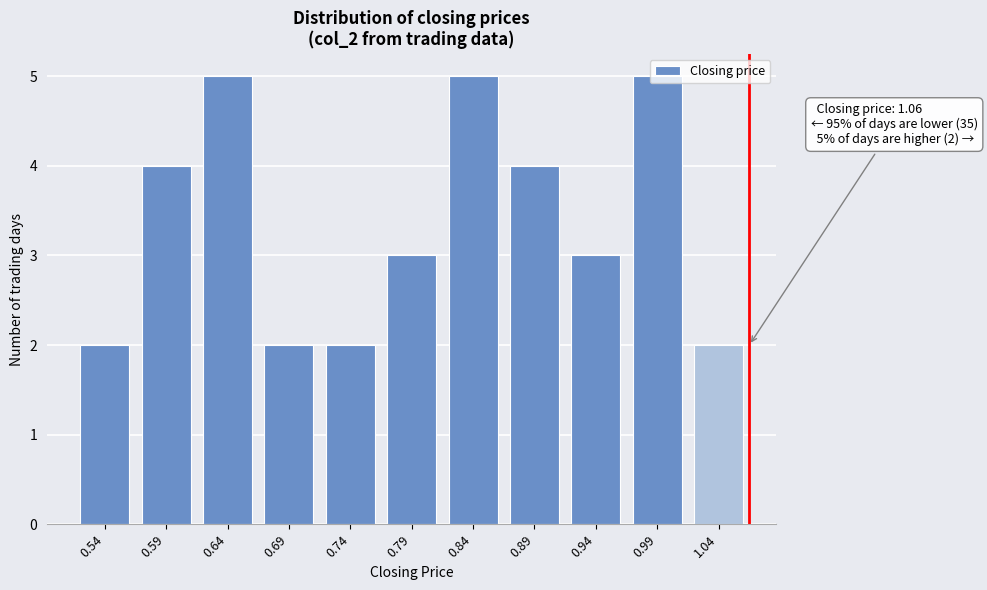

What is the difference between the maximum and minimum values?

3